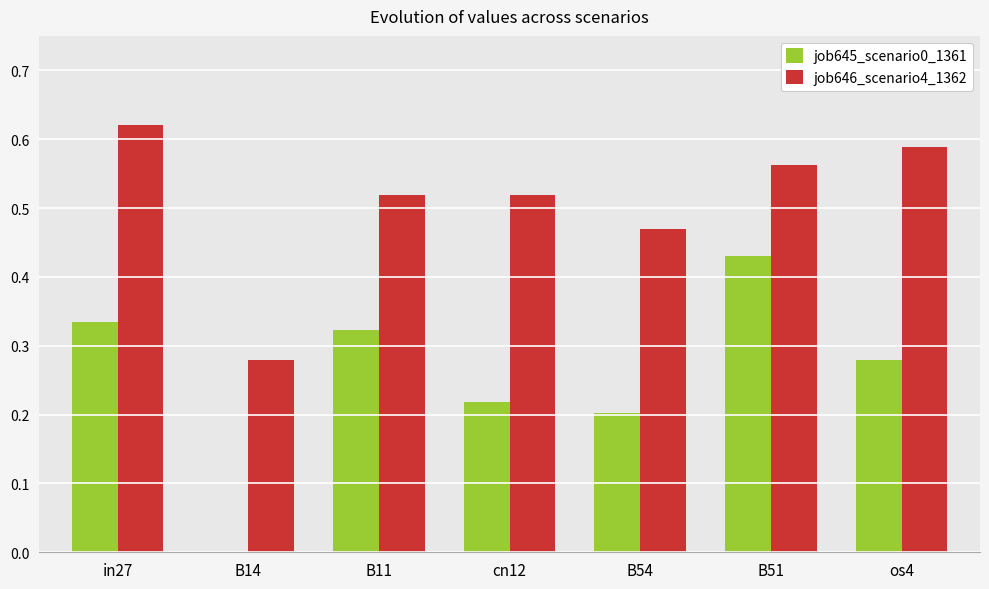

Between B14 and os4, which series saw the biggest shift?

job646_scenario4_1362